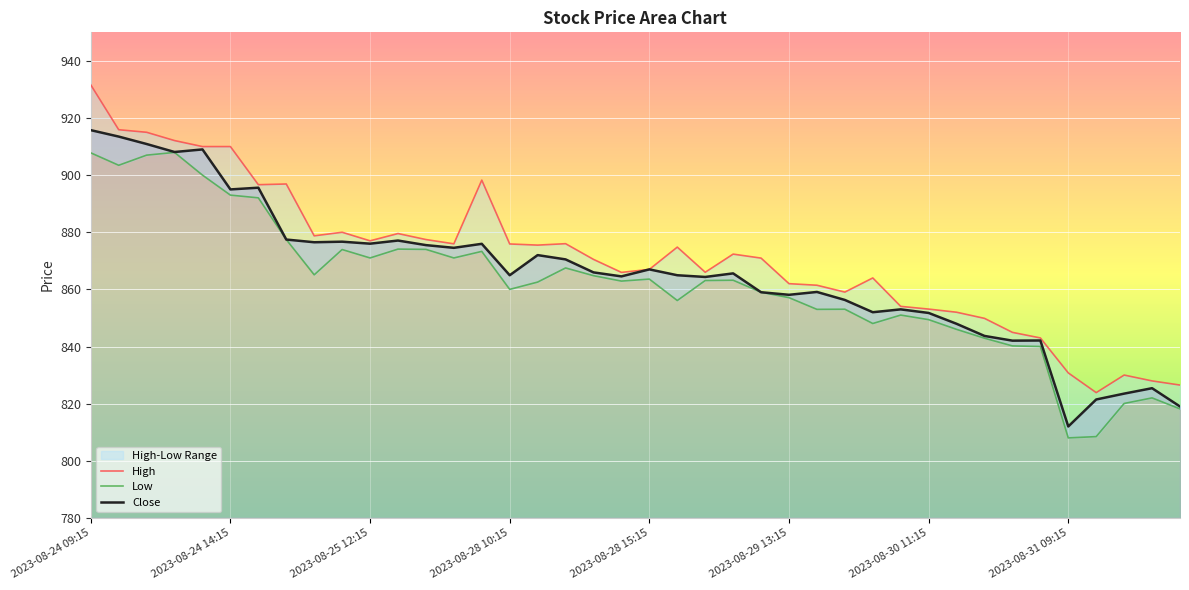

Rank the series by their average value, from lowest to highest.

Low, Close, High